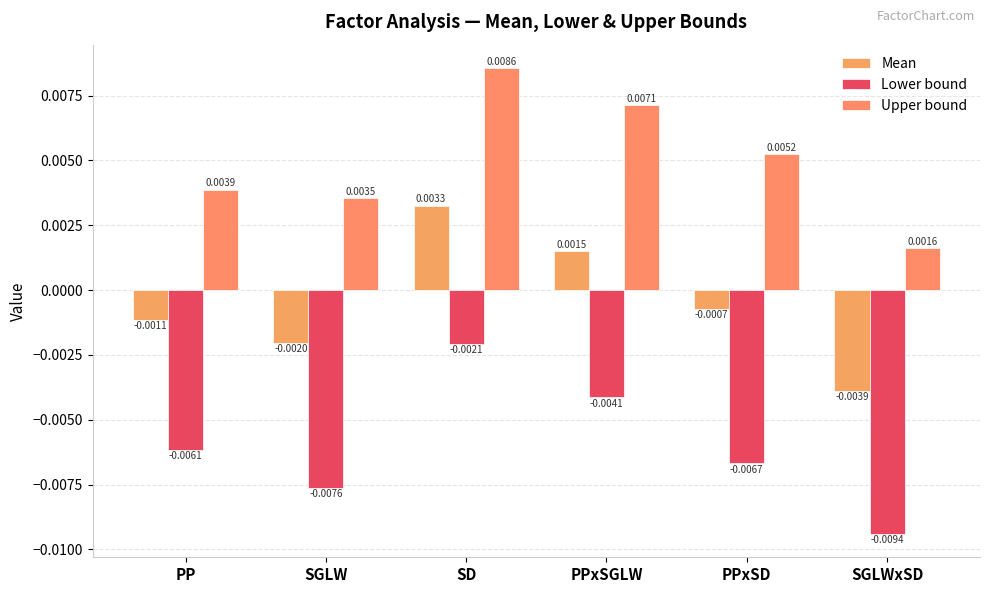

What is the label of the 2nd bar from the right?

PPxSD